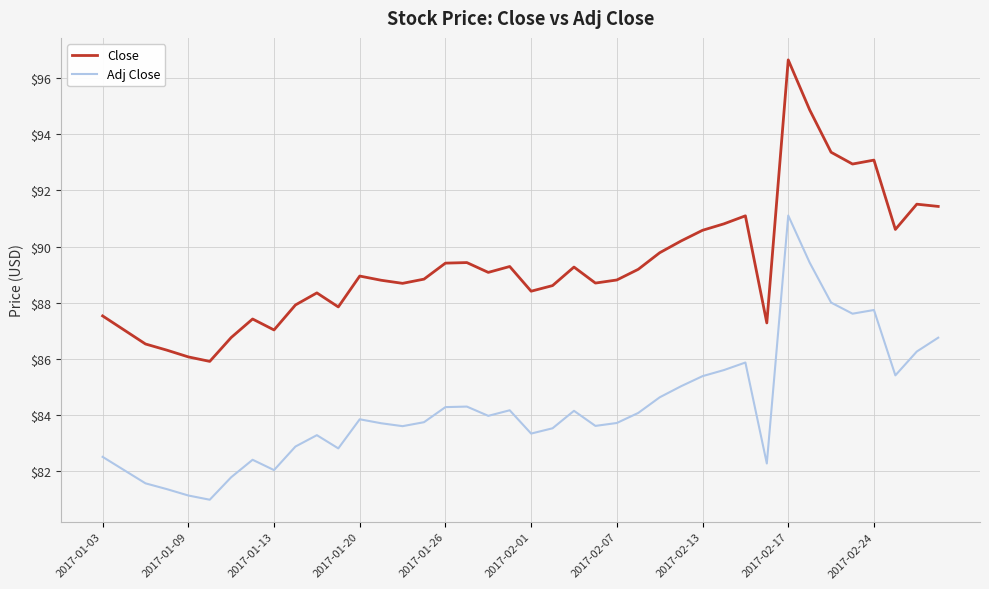

Rank the series by their average value, from highest to lowest.

Close, Adj Close